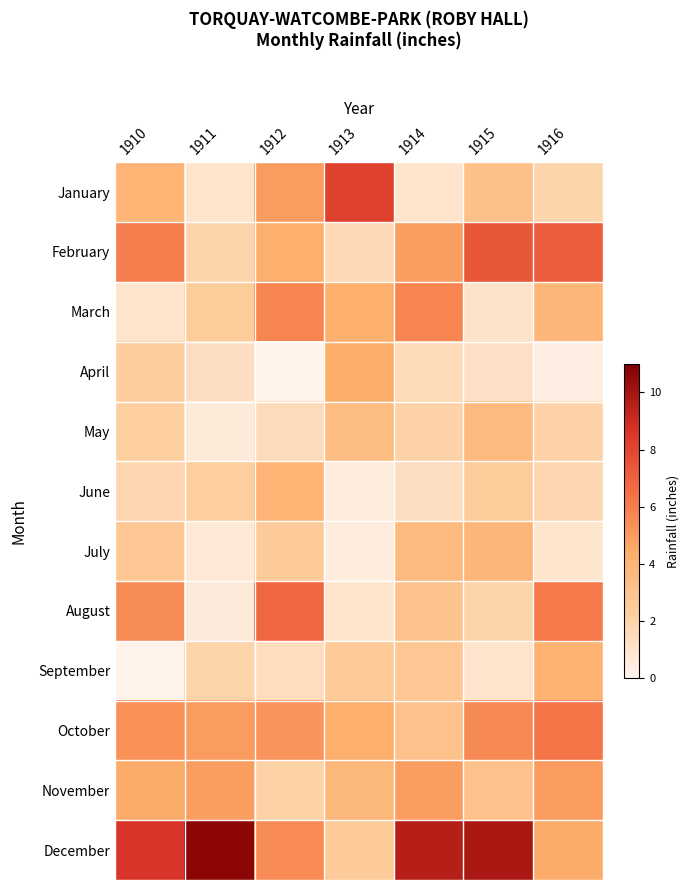

Reading left to right, transcribe all the data shown in this chart.

January: 1910=4.0	1911=1.0	1912=5.0	1913=8.1	1914=1.0	1915=3.2	1916=1.9
February: 1910=6.0	1911=2.0	1912=4.3	1913=1.6	1914=5.0	1915=7.4	1916=7.2
March: 1910=1.0	1911=2.5	1912=5.8	1913=4.3	1914=5.8	1915=1.1	1916=3.9
April: 1910=2.4	1911=1.4	1912=0.1	1913=4.4	1914=1.6	1915=1.2	1916=0.5
May: 1910=2.2	1911=0.7	1912=1.5	1913=3.5	1914=2.0	1915=3.6	1916=2.1
June: 1910=1.9	1911=2.4	1912=4.0	1913=0.5	1914=1.4	1915=2.5	1916=1.9
July: 1910=2.8	1911=0.7	1912=2.5	1913=0.5	1914=3.6	1915=3.8	1916=0.9
August: 1910=5.5	1911=0.6	1912=6.8	1913=1.0	1914=3.0	1915=1.9	1916=6.2
September: 1910=0.2	1911=2.0	1912=1.4	1913=2.6	1914=2.8	1915=1.0	1916=4.2
October: 1910=5.3	1911=5.0	1912=5.2	1913=4.3	1914=3.1	1915=5.7	1916=6.3
November: 1910=4.4	1911=5.0	1912=2.1	1913=3.7	1914=5.0	1915=3.1	1916=5.0
December: 1910=8.6	1911=10.7	1912=5.6	1913=2.5	1914=9.6	1915=9.9	1916=4.4